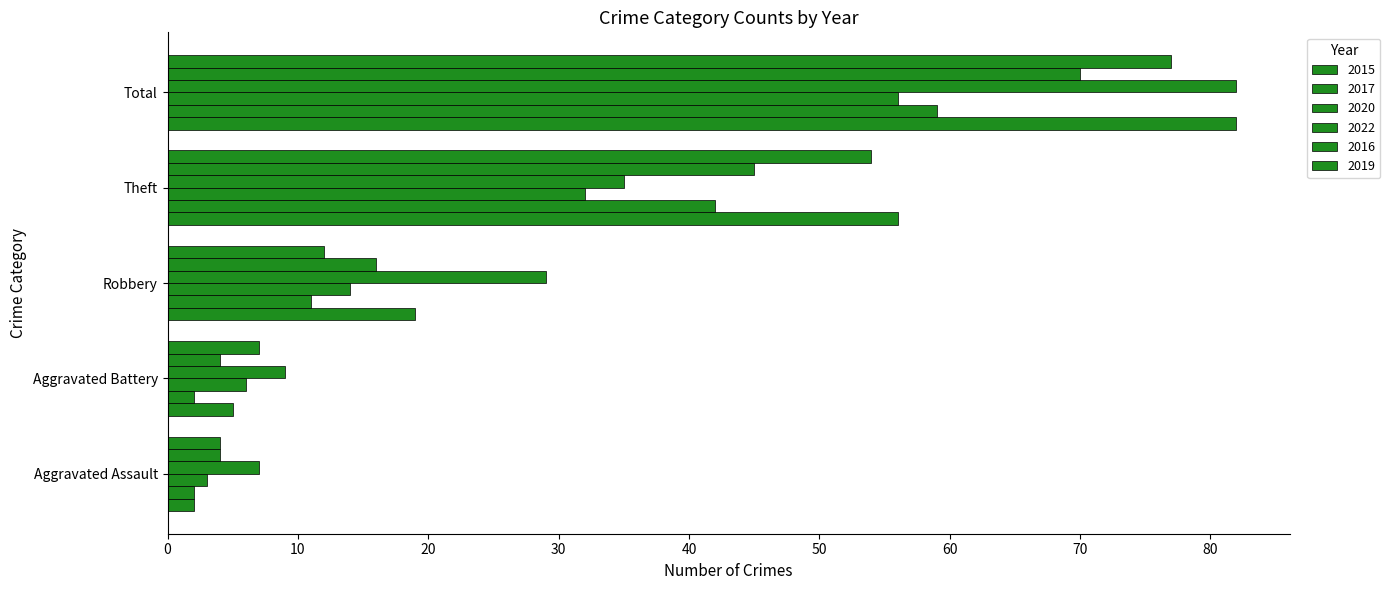

How many data points in 2022 are less than 29?

2